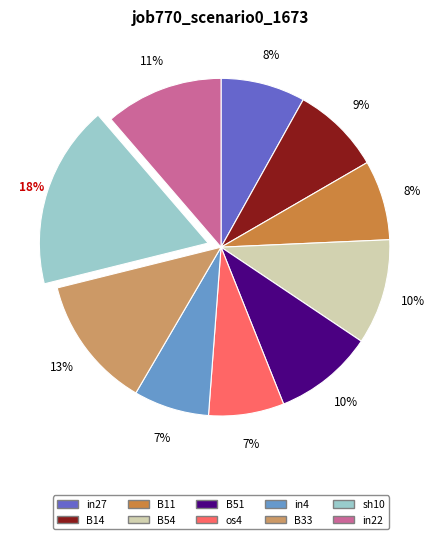

Which category has the biggest portion of the pie?

sh10